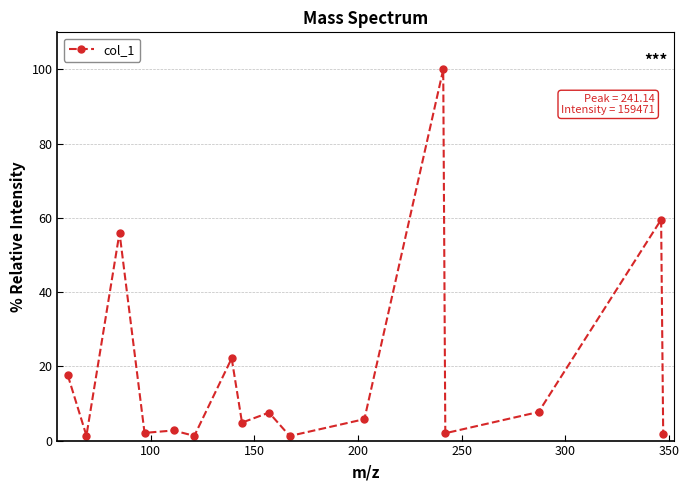

What is the greatest value displayed?

100.0